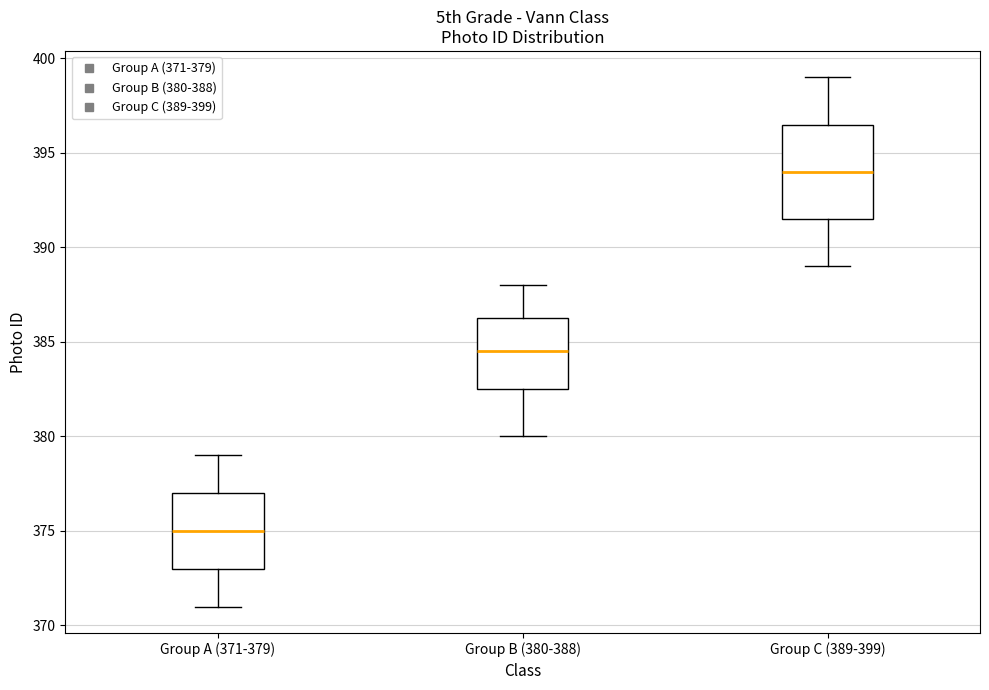

Reading left to right, read every box against the y-axis: the position of its median line, the range the box covers, and the ends of its whiskers. The values are not printed on the chart, so give them approximately, as read against the axis.

Group A (371-379): median 375.0, box 373.0 to 377.0, whiskers 371.0 to 379.0
Group B (380-388): median 384.5, box 382.5 to 386.5, whiskers 380.0 to 388.0
Group C (389-399): median 394.0, box 391.5 to 396.5, whiskers 389.0 to 399.0